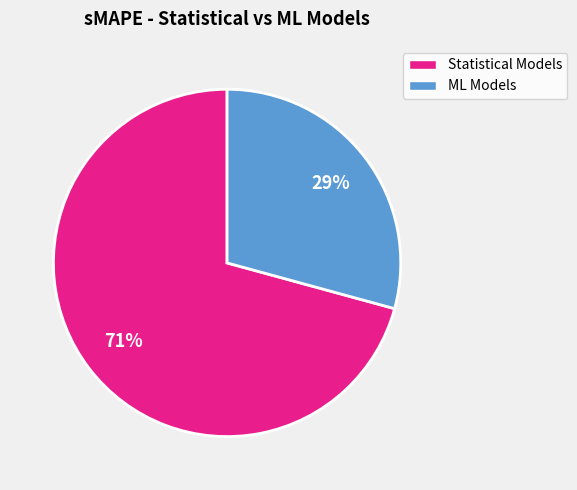

To the nearest percent, what percentage of the pie is Statistical Models?

71%